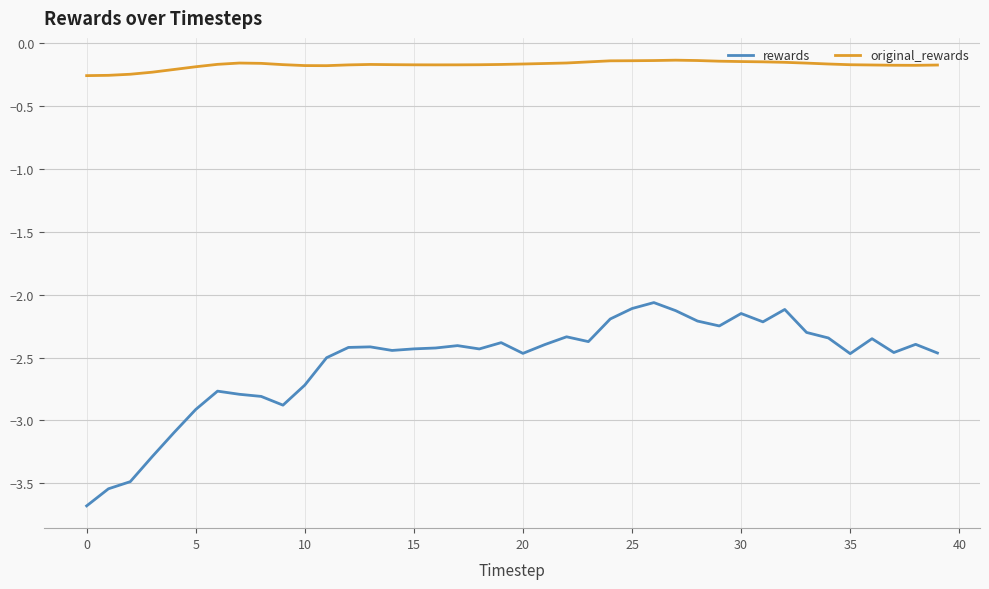

Which series has the largest total across all categories?

original_rewards